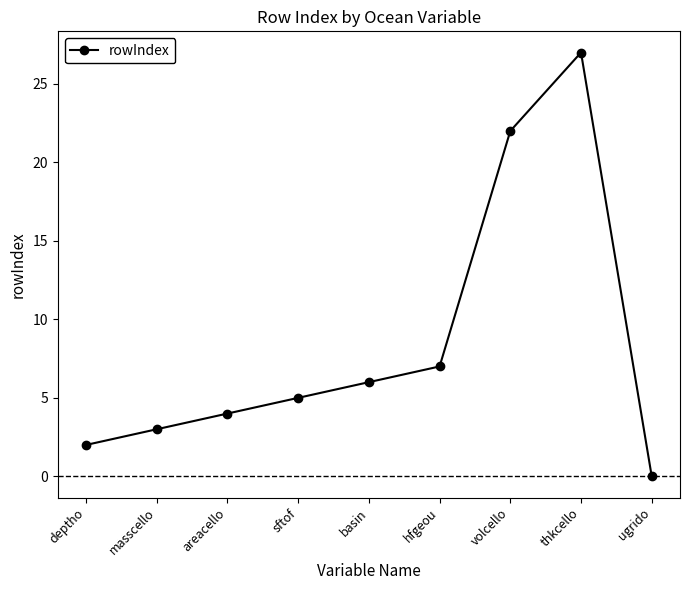

Rank the categories by value from highest to lowest.

thkcello, volcello, hfgeou, basin, sftof, areacello, masscello, deptho, ugrido